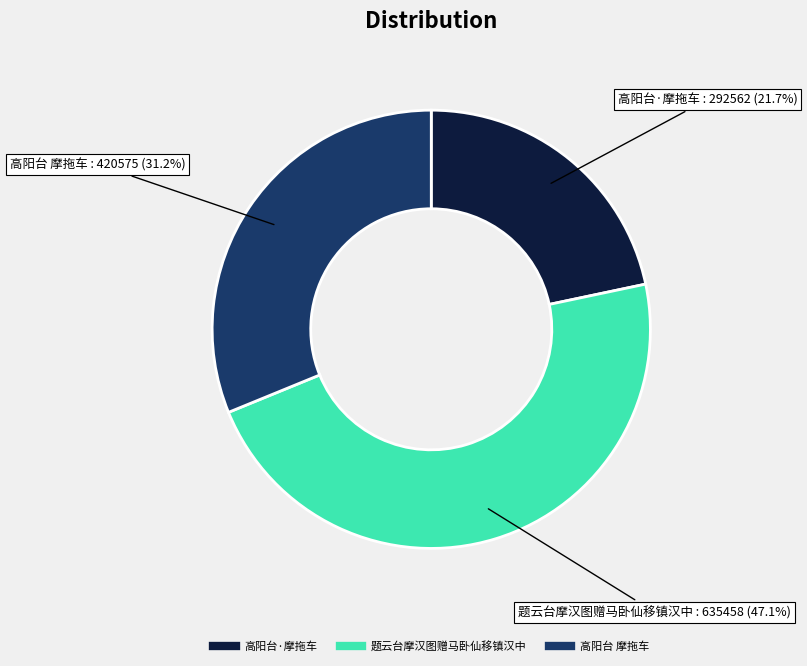

Is there a majority slice in this chart?

No